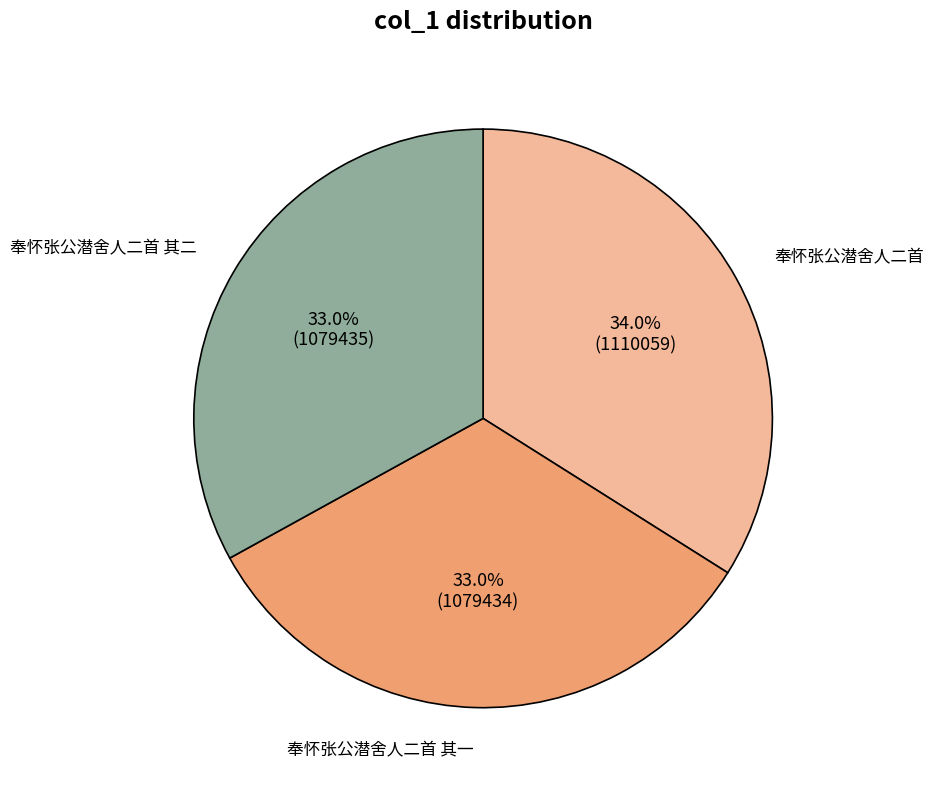

How many segments does this pie chart have?

3